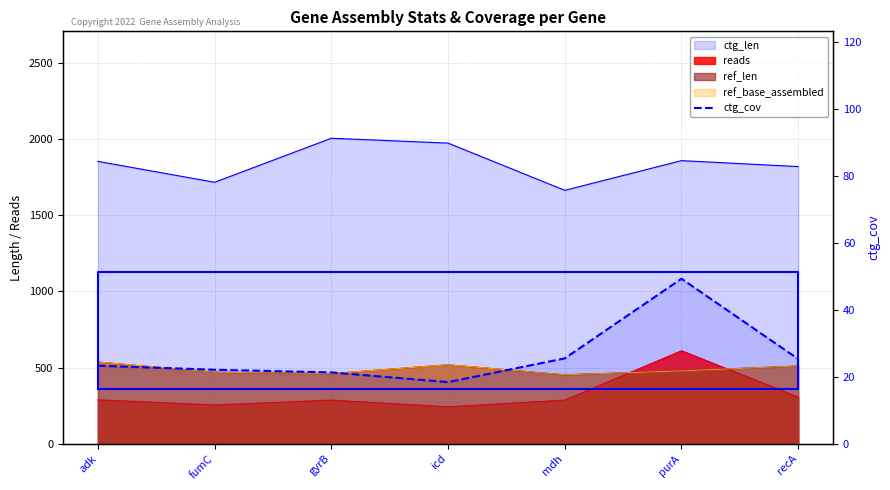

List the labels in order of value, largest first.

purA, mdh, recA, adk, fumC, gyrB, icd